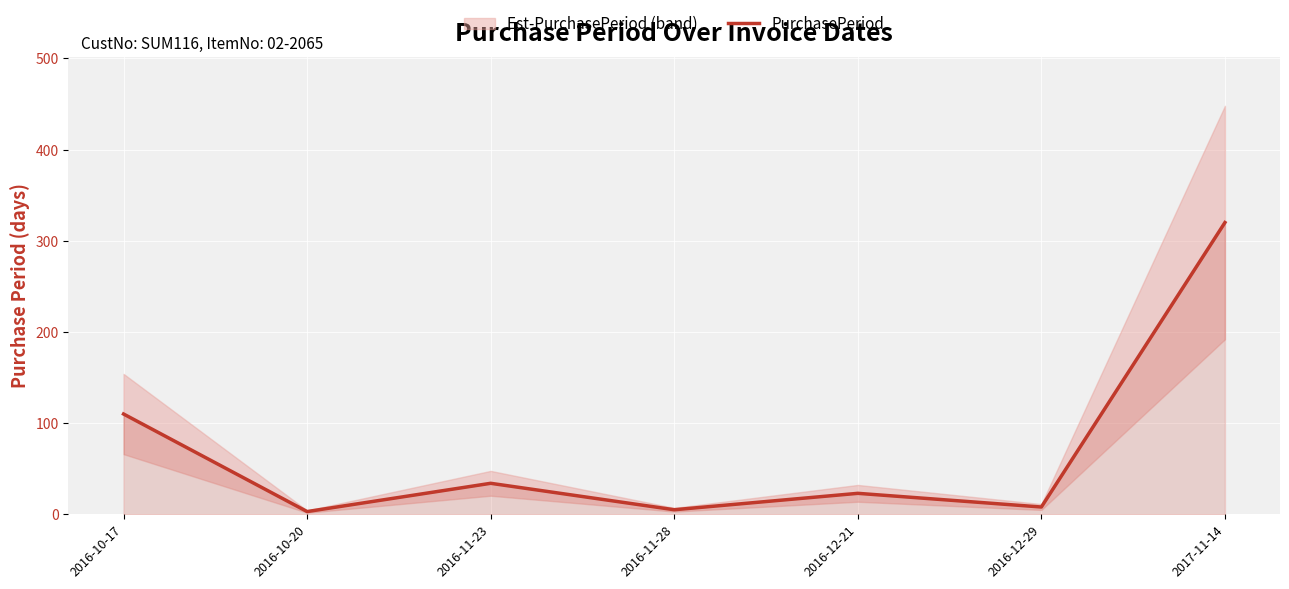

At which category does the chart reach its peak across all series?

2017-11-14